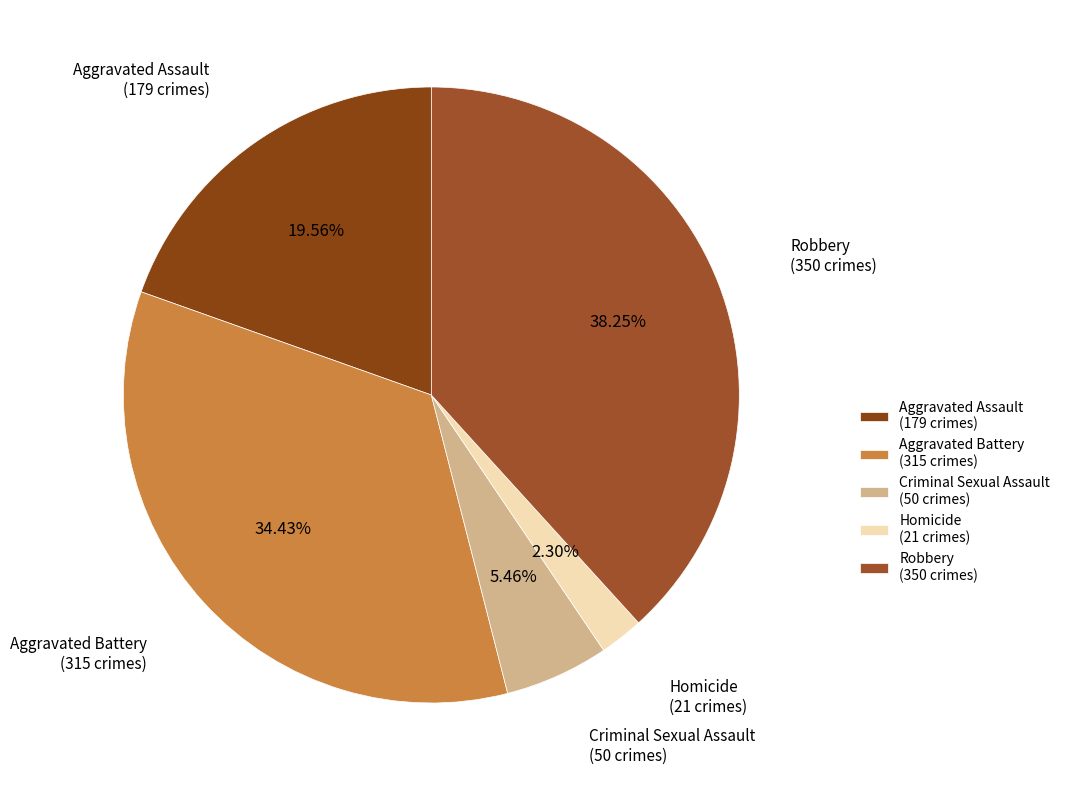

Between Criminal Sexual Assault and Aggravated Battery, which is larger?

Aggravated Battery